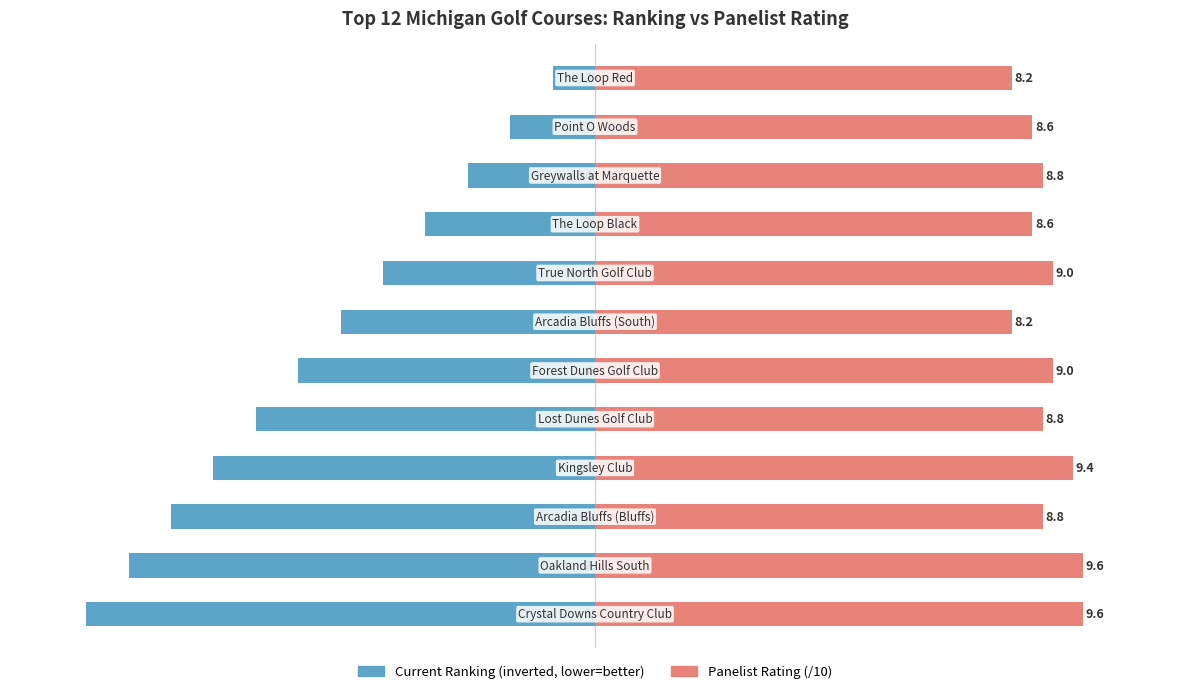

How many distinct data groups are displayed?

2